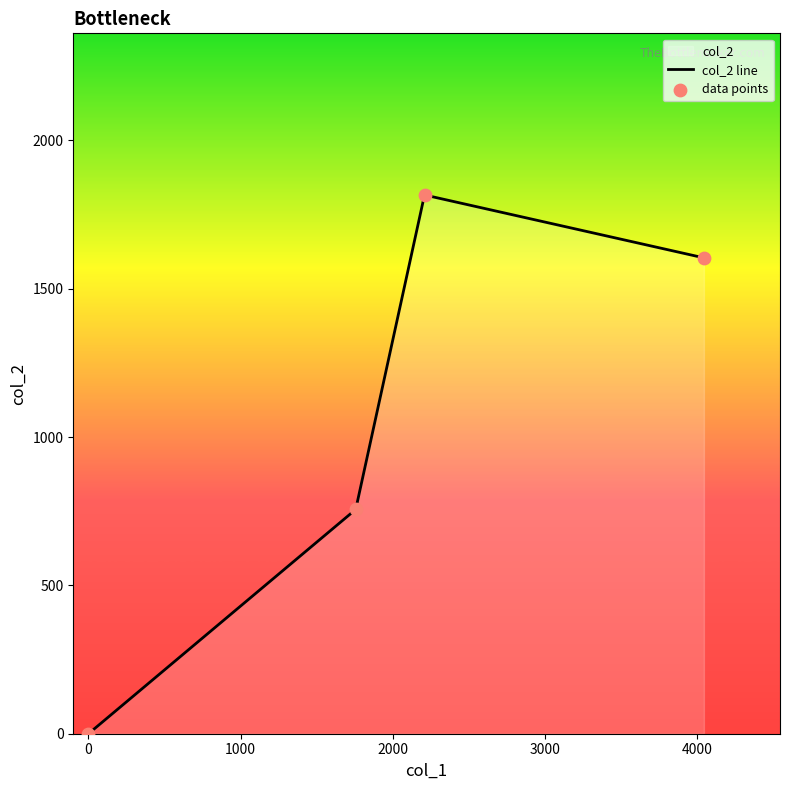

Which series contains the lowest Y value?

col_2 line